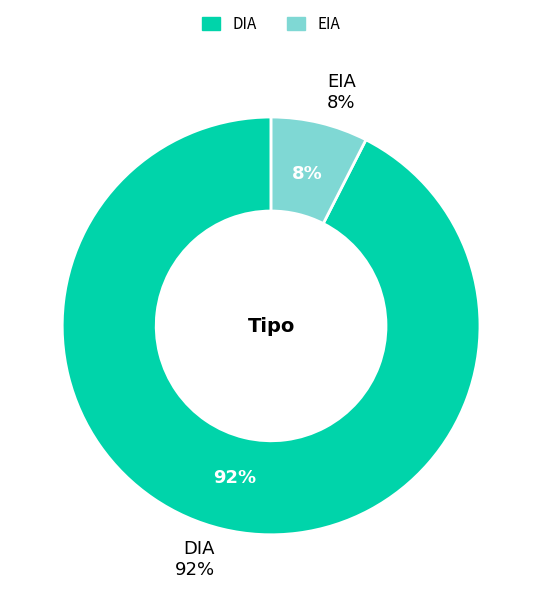

How much of the chart is everything except DIA?

7.5%